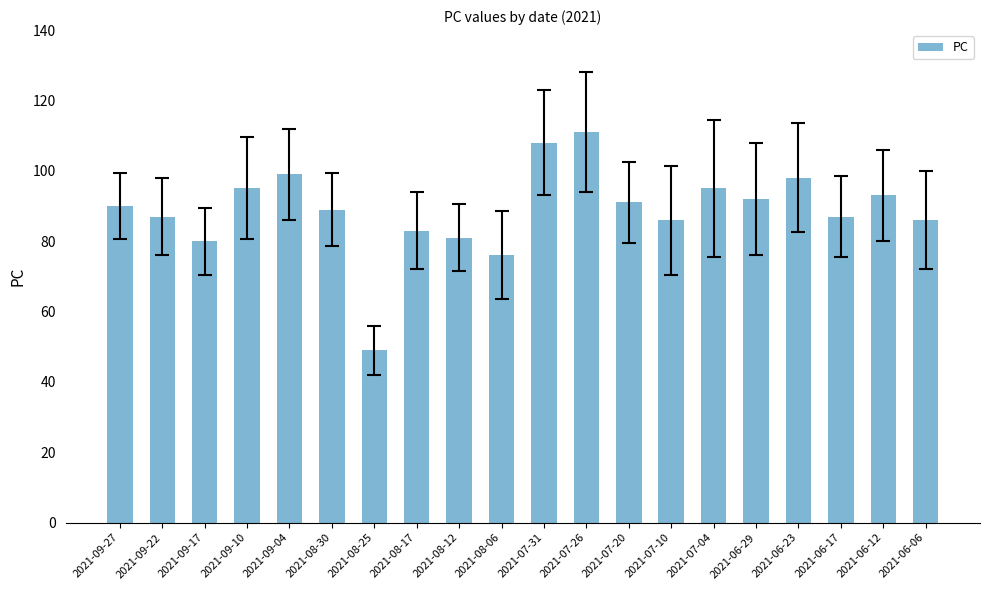

How many categories are shown in the chart?

20